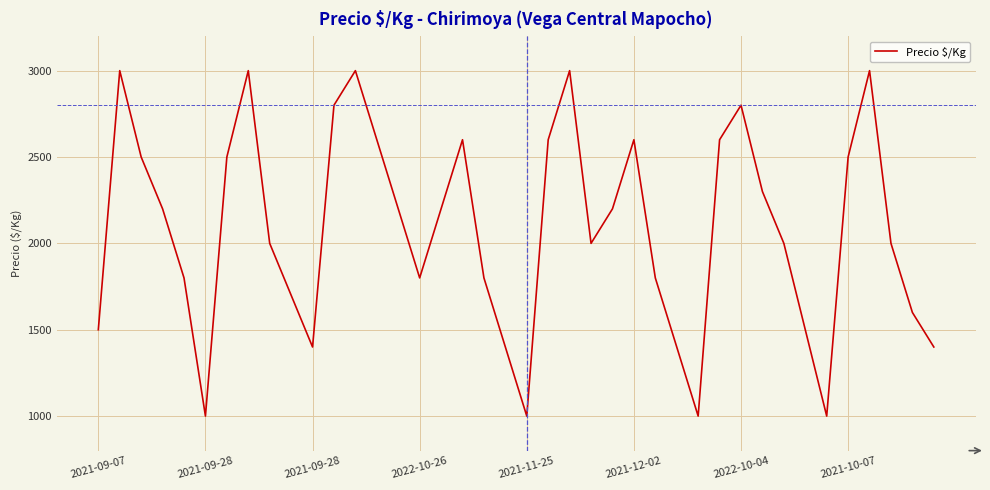

What is the sum of all values?

83300